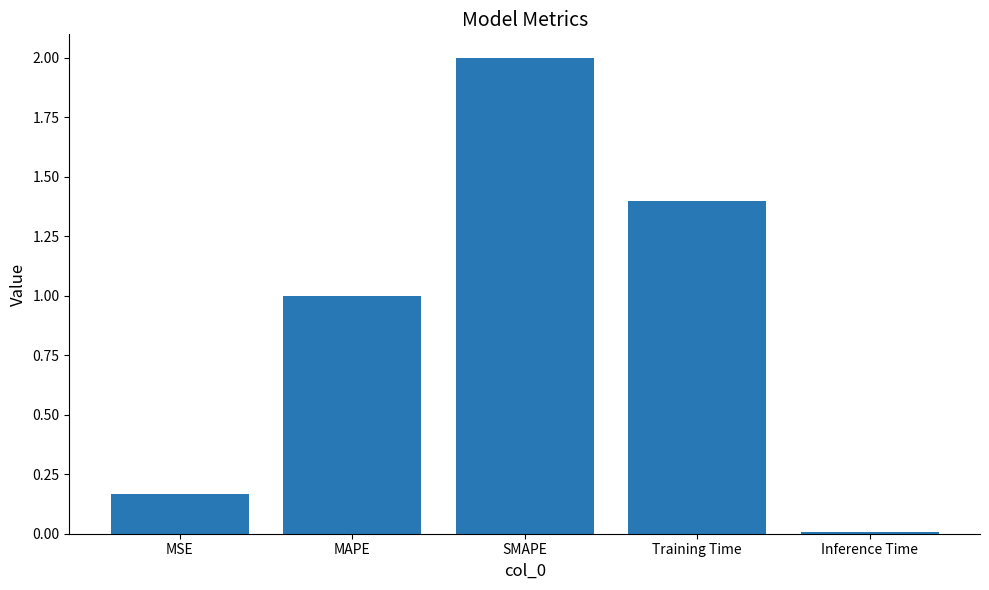

What is the change in value from SMAPE to Inference Time?

-2.0